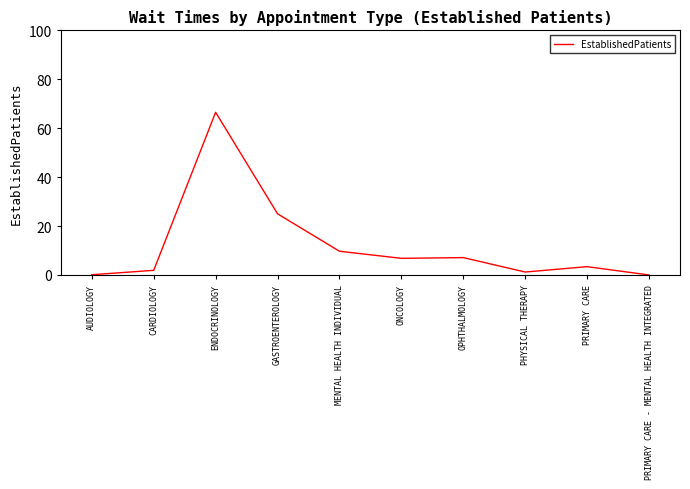

Is it true that the value at ENDOCRINOLOGY is 66.5?

True